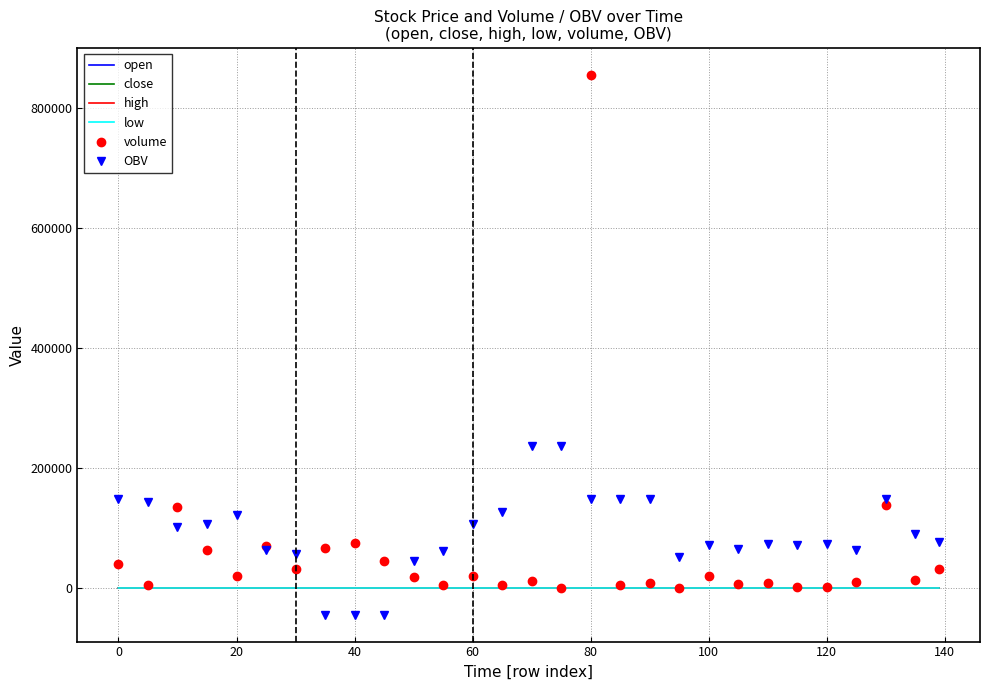

Which series has the widest spread of values?

volume